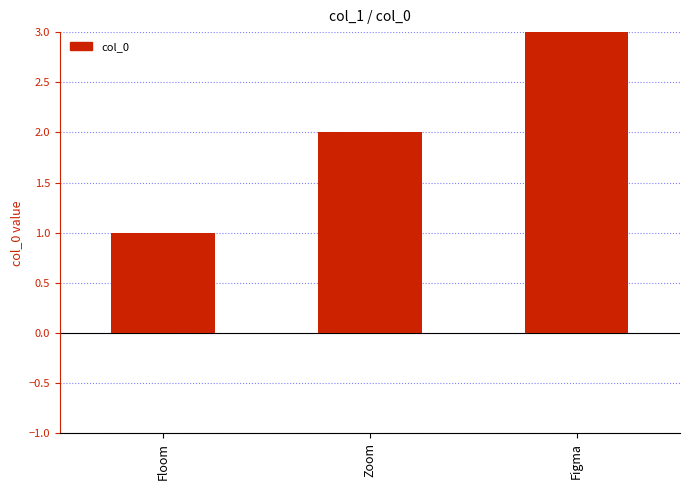

Rank the categories by value from highest to lowest.

Figma, Zoom, Floom